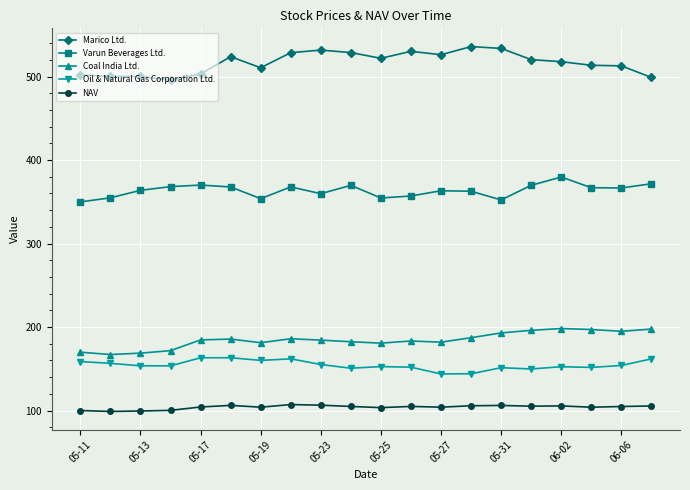

What is the value of the Marico Ltd. point at the 19th from the left?

512.8